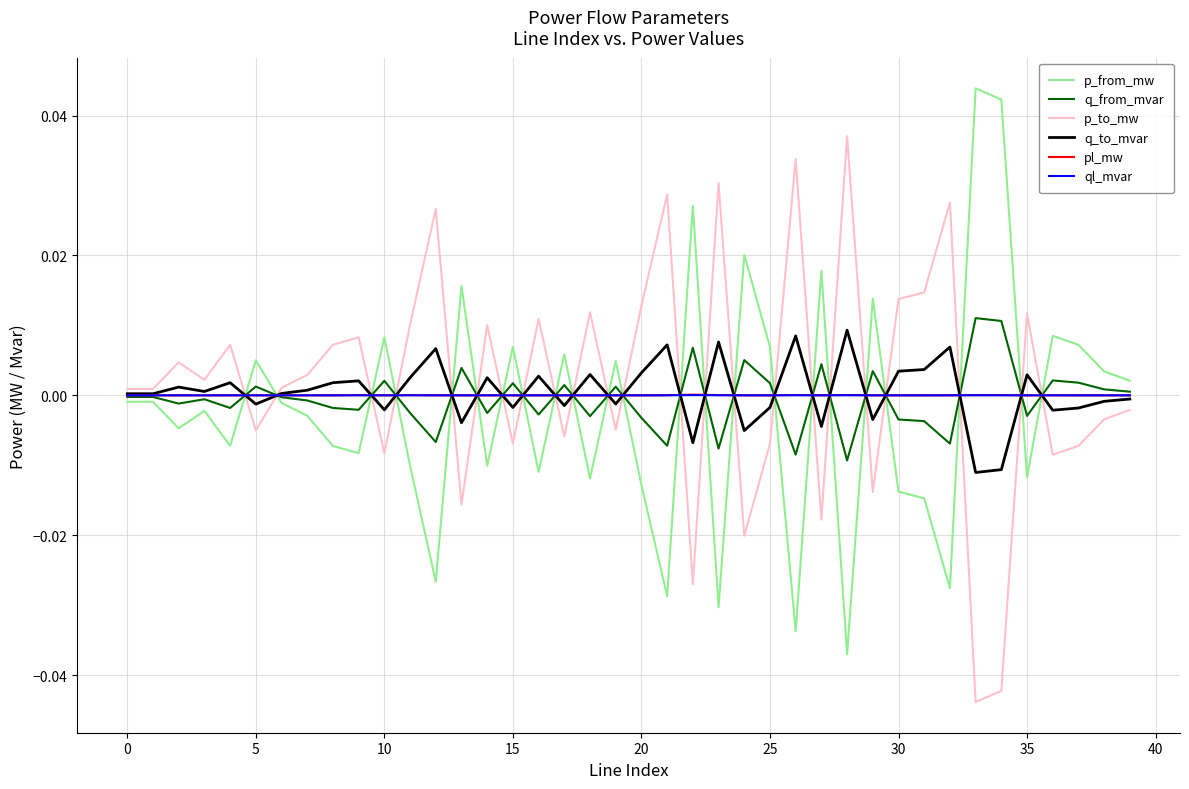

Does the chart have visible grid lines?

Yes